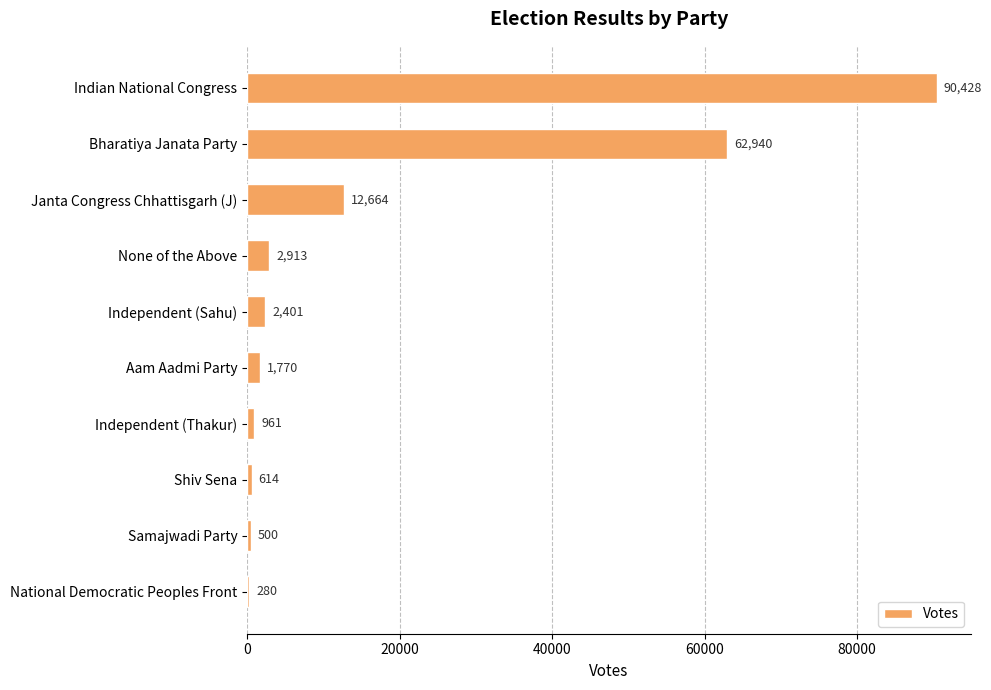

Which label corresponds to the largest value in the chart?

Indian National Congress